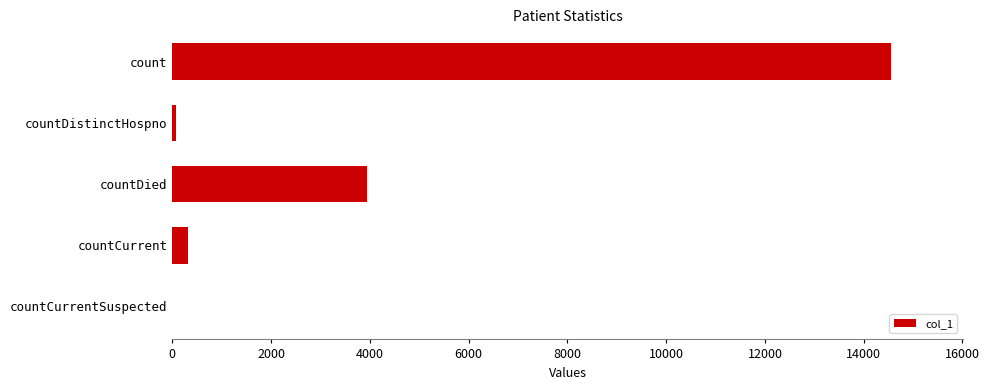

What is the change in value from countDied to countCurrentSuspected?

-3942